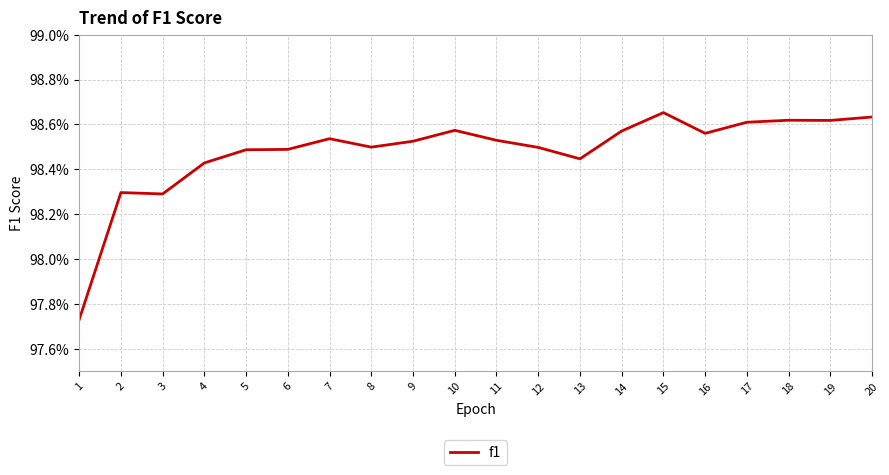

Is this an area chart (filled region under the line)?

No